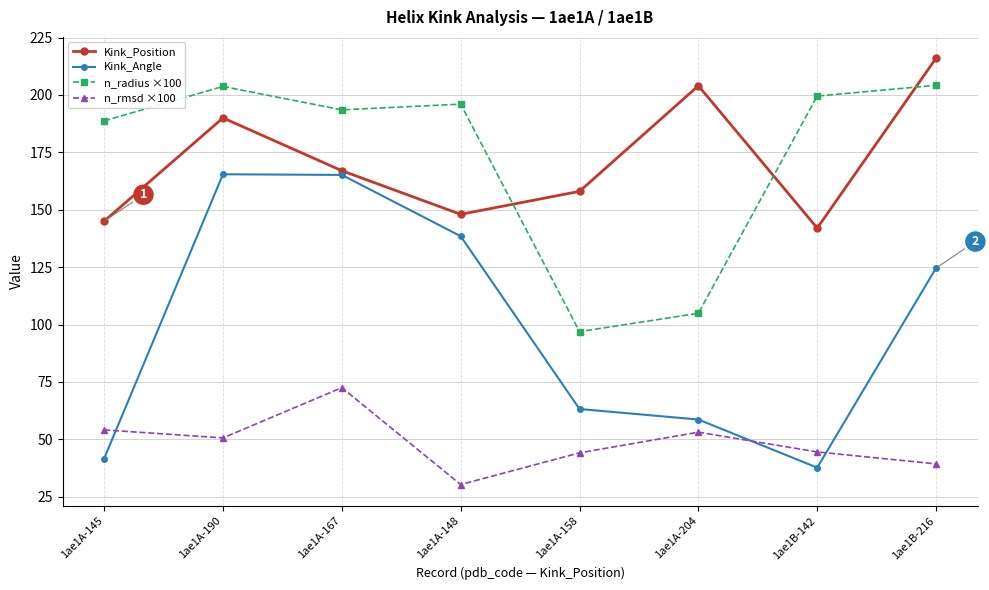

What position from the left is 1ae1B-216?

8